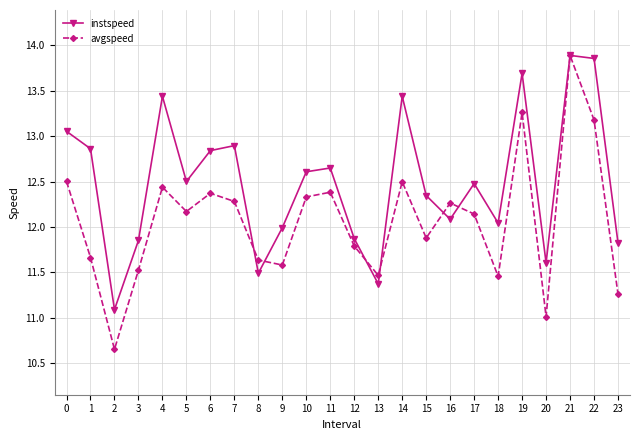

Which series has the largest total across all categories?

instspeed